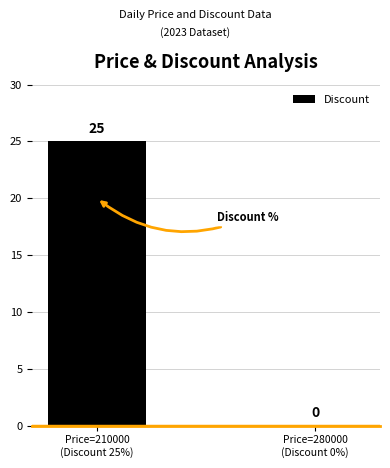

How many values are above zero?

1